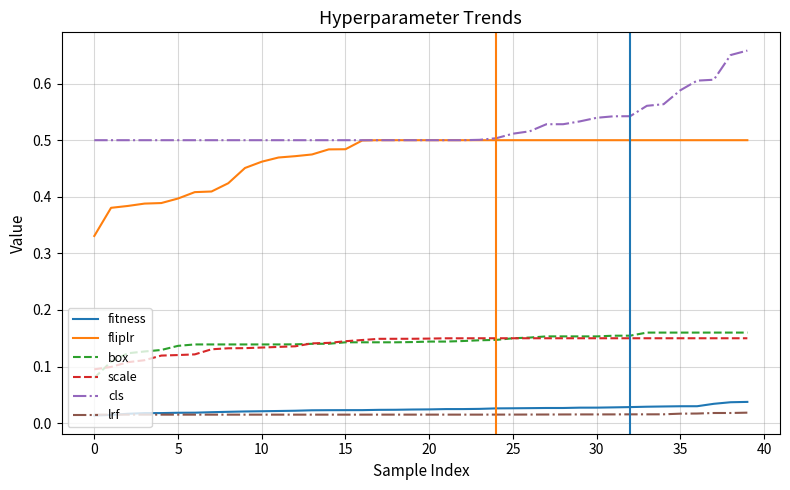

True or false: box and cls intersect in this chart.

False